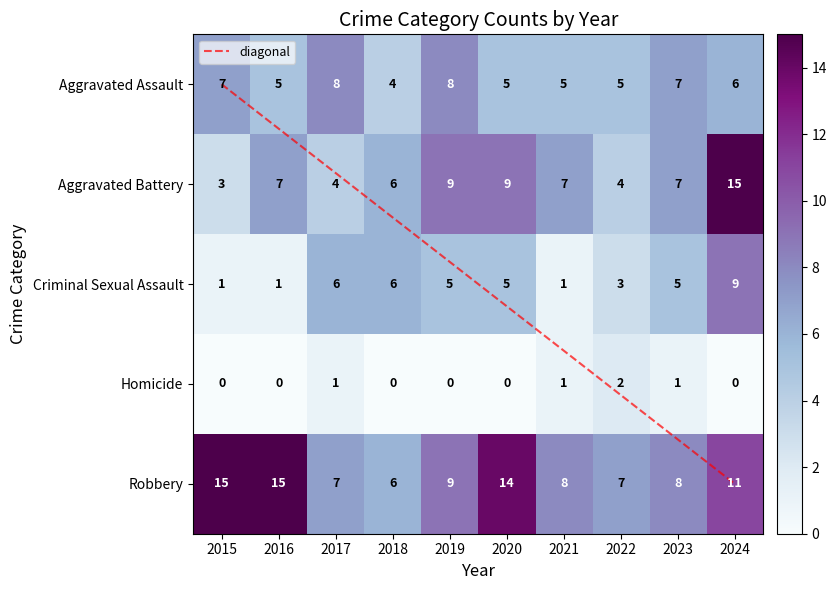

Reading right to left, transcribe all the data shown in this chart.

Aggravated Assault: 6	7	5	5	5	8	4	8	5	7
Aggravated Battery: 15	7	4	7	9	9	6	4	7	3
Criminal Sexual Assault: 9	5	3	1	5	5	6	6	1	1
Homicide: 0	1	2	1	0	0	0	1	0	0
Robbery: 11	8	7	8	14	9	6	7	15	15